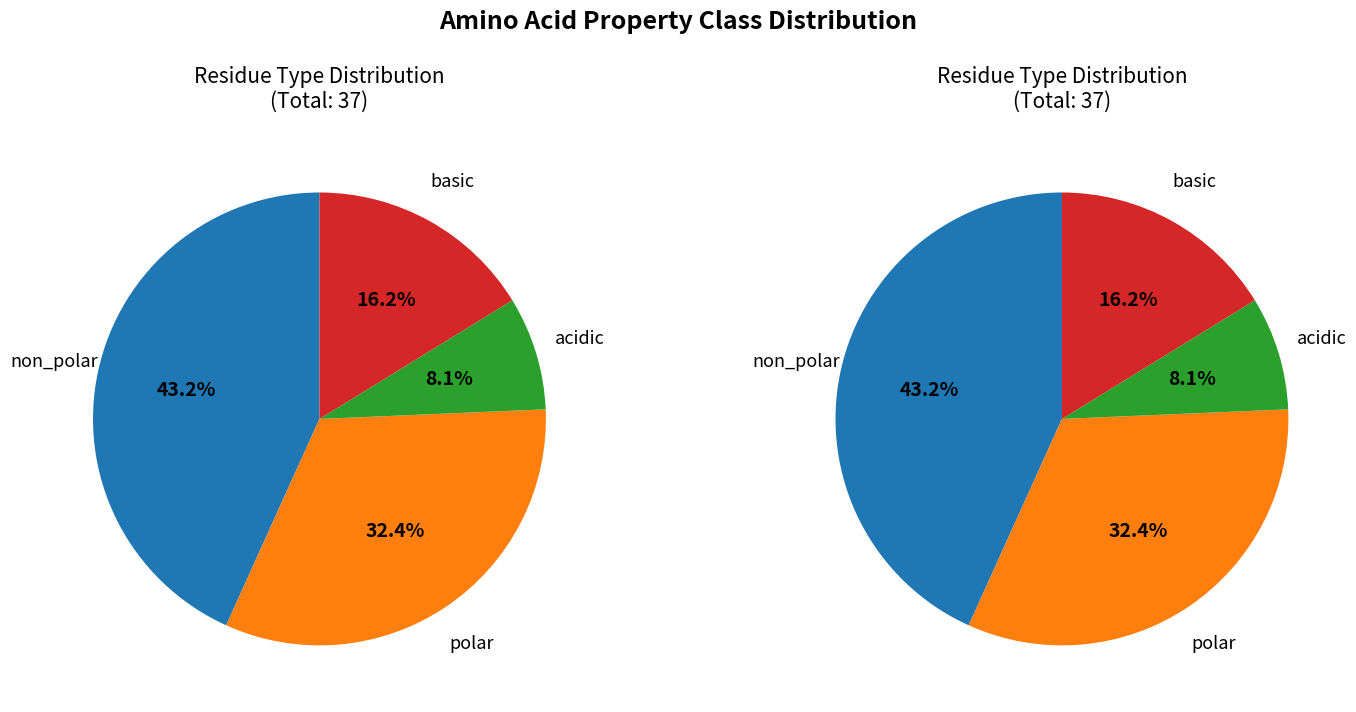

Is it true that acidic is 8% of the pie?

True